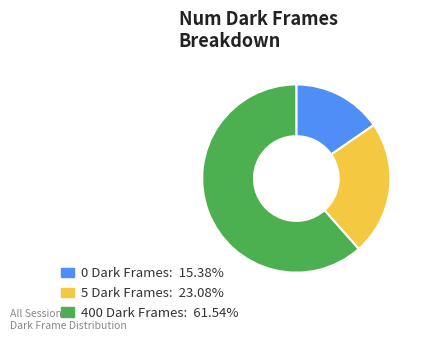

Is there any slice that represents more than half of the pie?

Yes